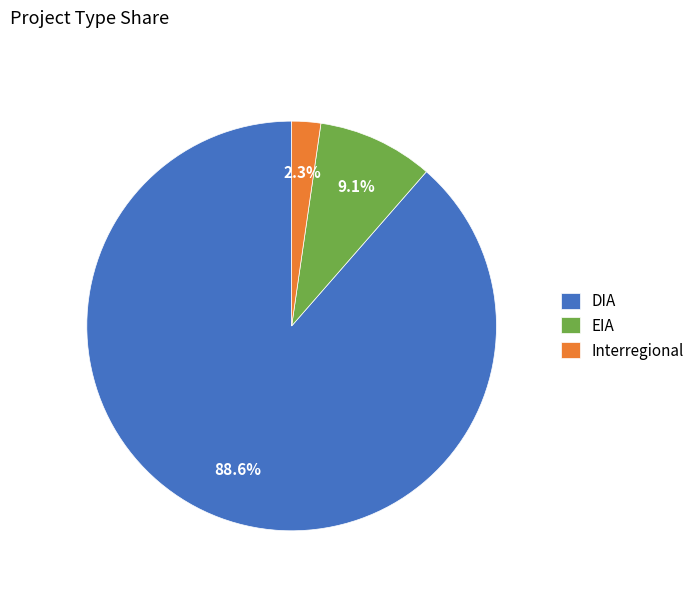

Which has a higher value, DIA or Interregional?

DIA